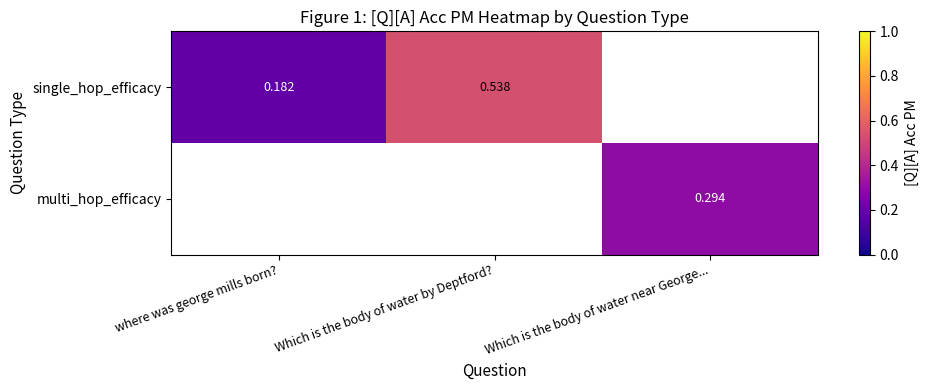

Is the value of multi_hop_efficacy at Which is the body of water near George... greater than the value of single_hop_efficacy at Which is the body of water by Deptford??

No